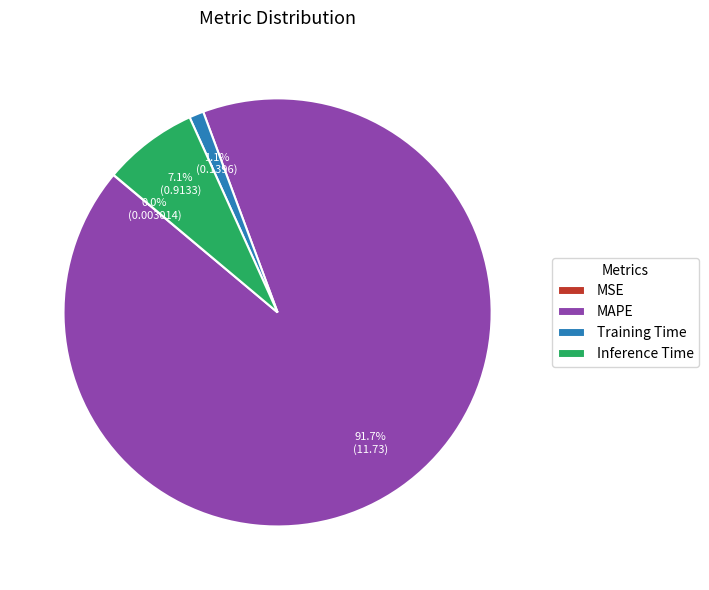

Is the sum of MAPE and Training Time greater than half?

Yes